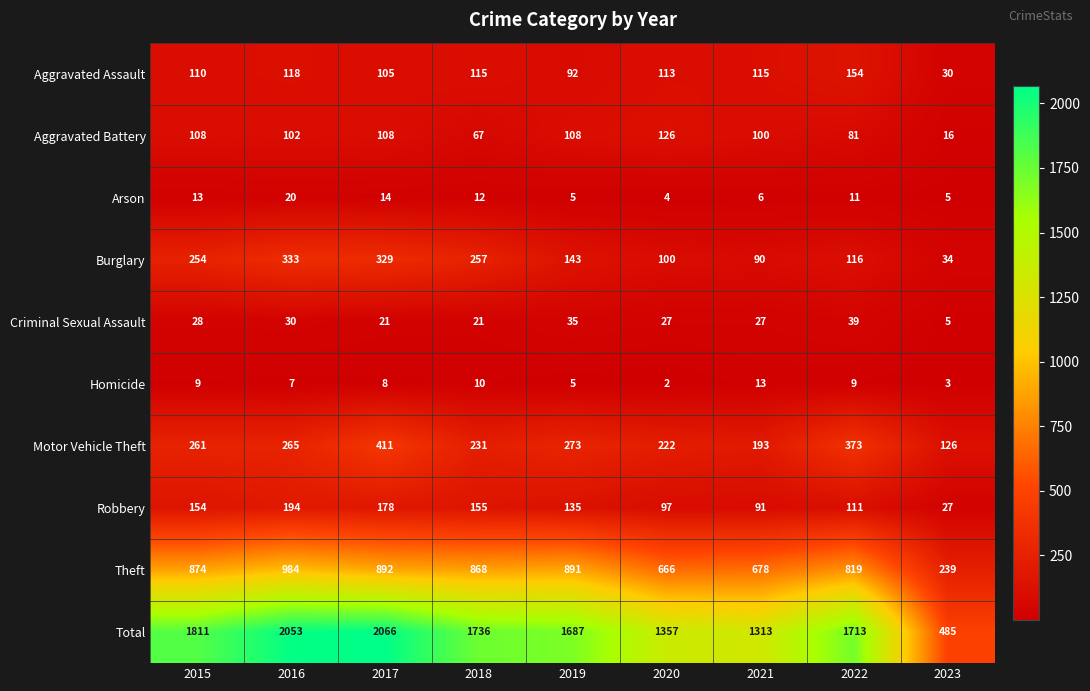

Which series has the largest range (max minus min)?

Total